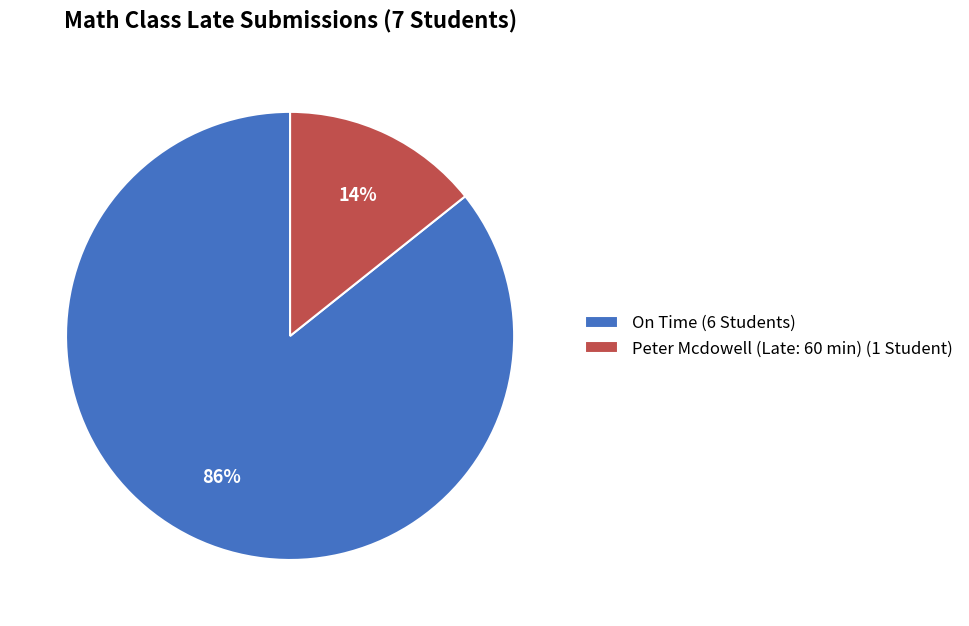

Which slice is the smallest?

Peter Mcdowell (Late: 60 min) (1 Student)